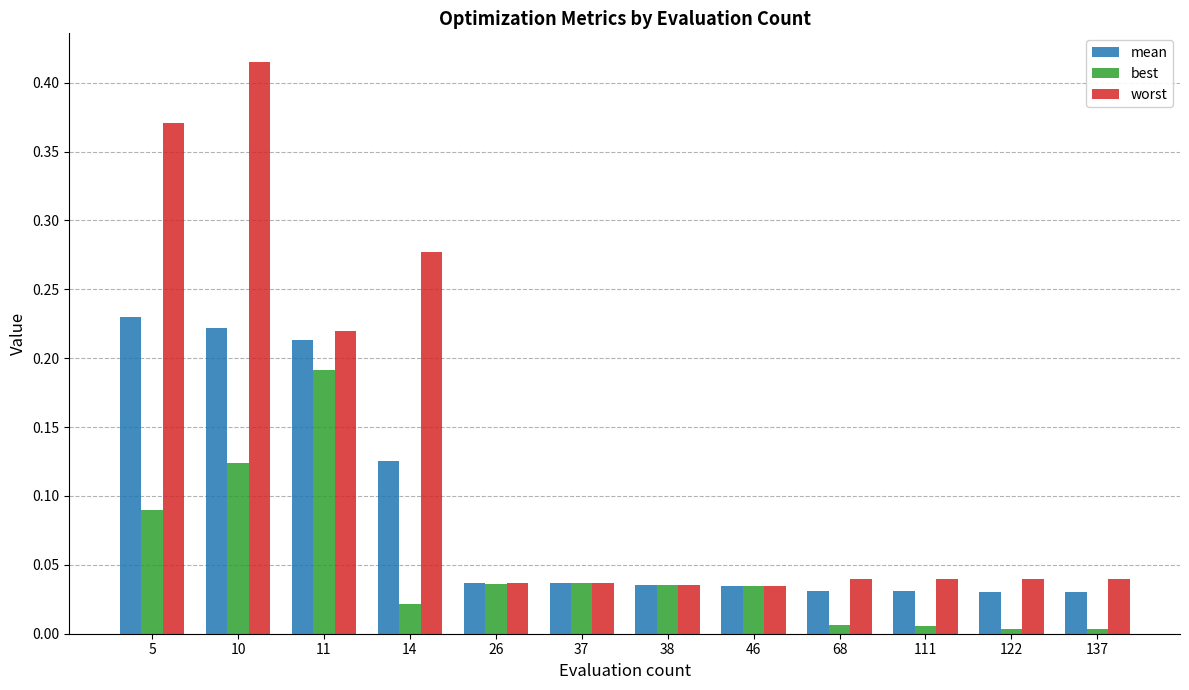

Rank the series by their maximum value, from highest to lowest.

worst, mean, best